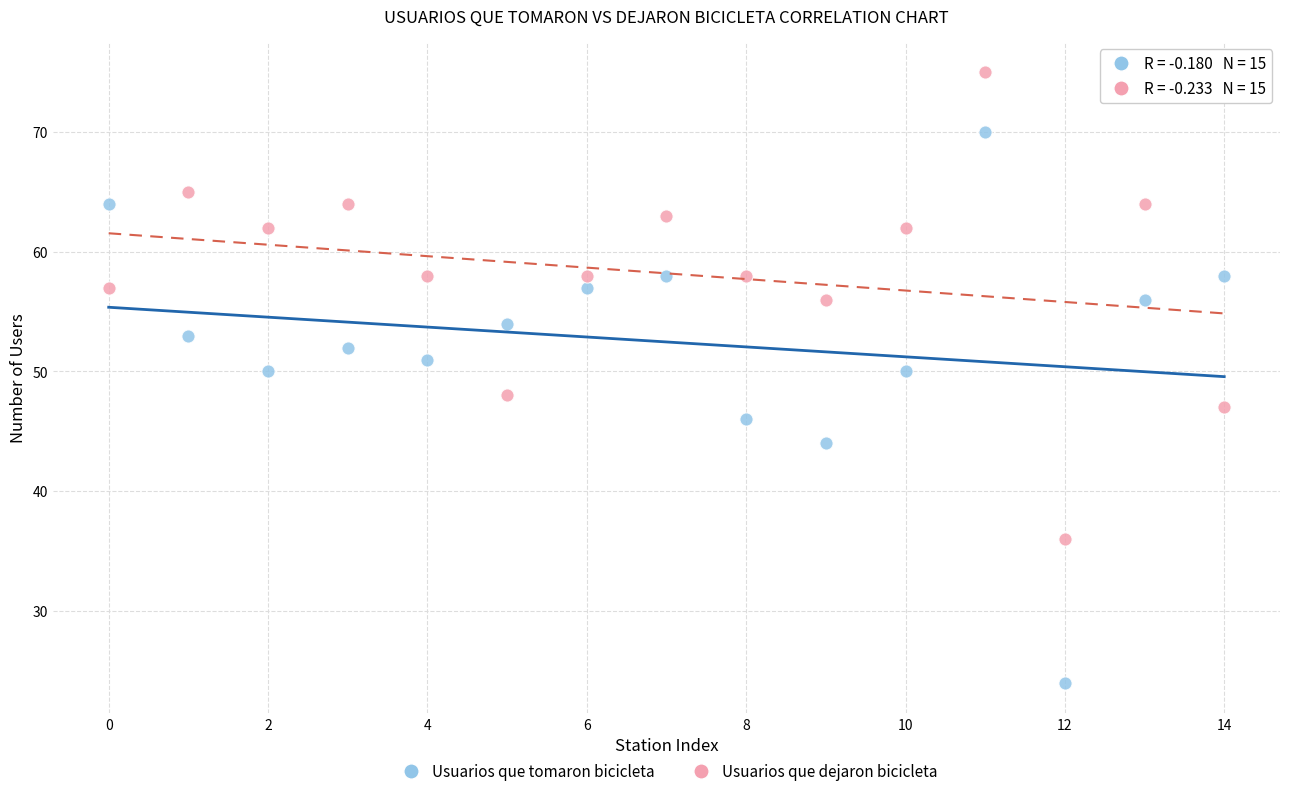

Which series contains the highest Y value?

Usuarios que dejaron bicicleta